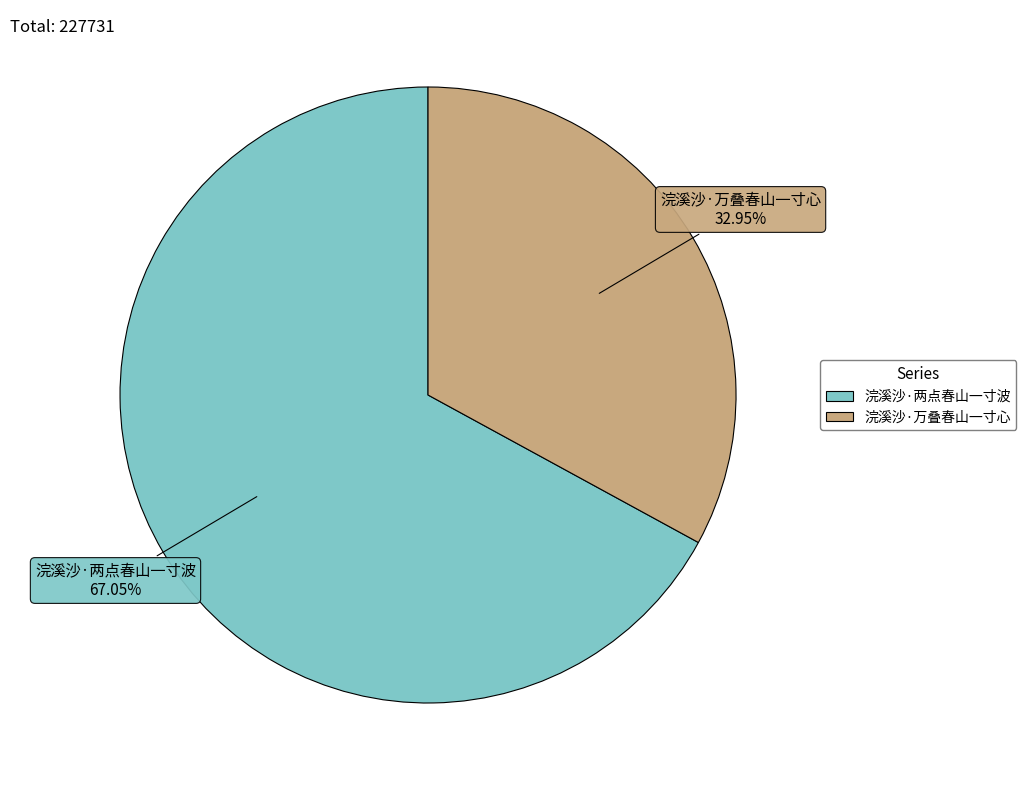

Is 浣溪沙·两点春山一寸波 the majority of the pie?

Yes